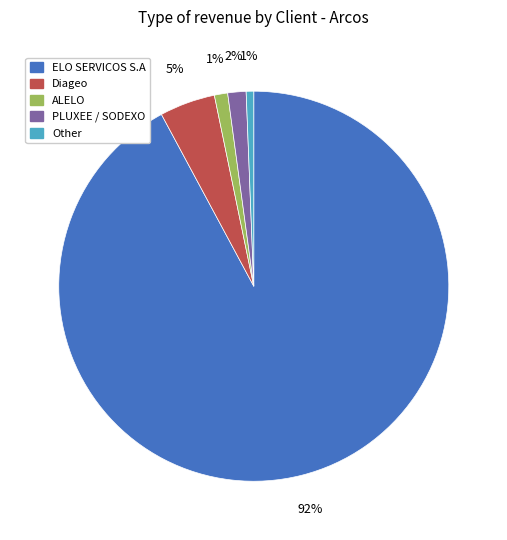

To the nearest percent, what is the average slice percentage?

20%